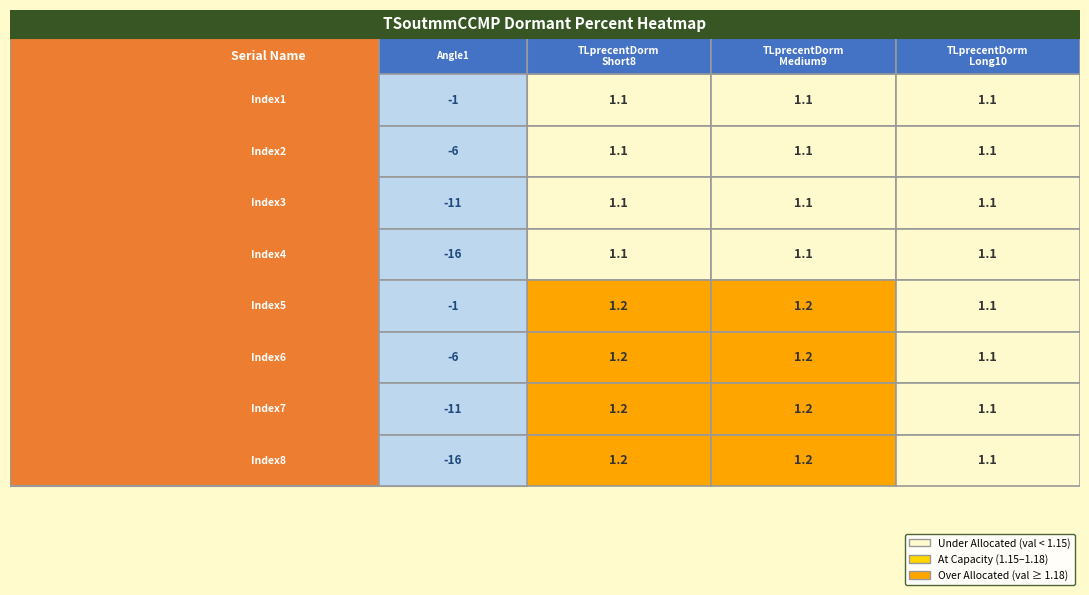

Read the TSoutmmCCMP_Index4 value at 2.

1.1